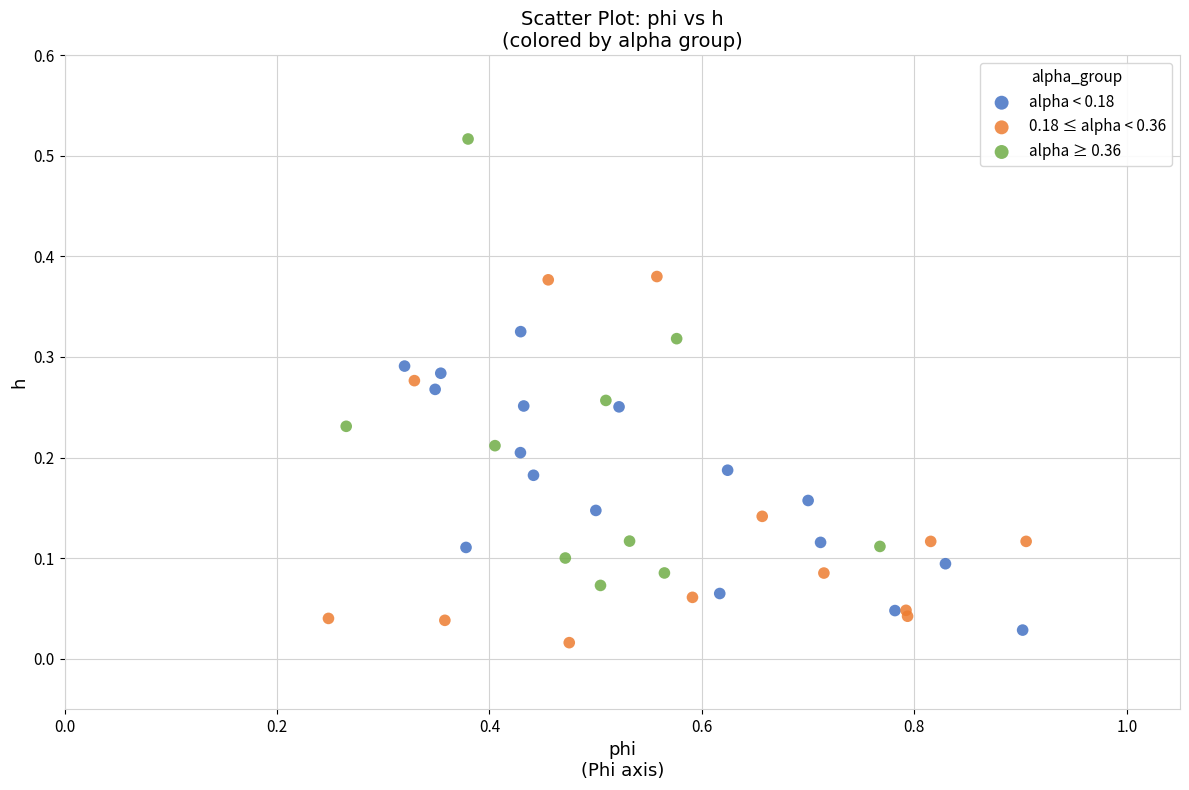

Which series contains the highest Y value?

alpha ≥ 0.36